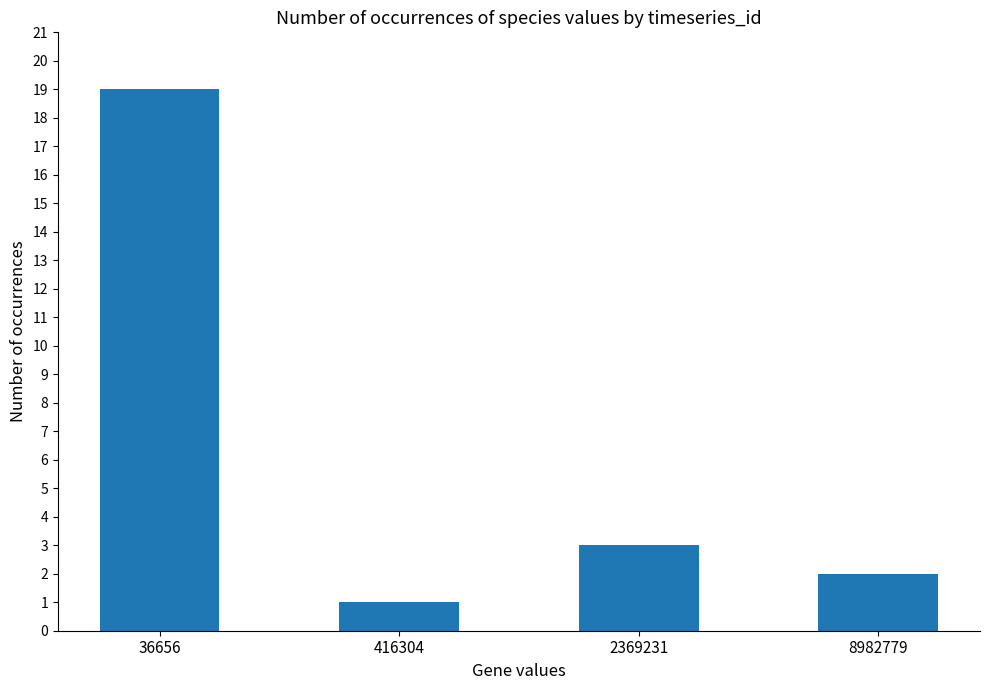

The value at 36656 is 19. True or false?

True